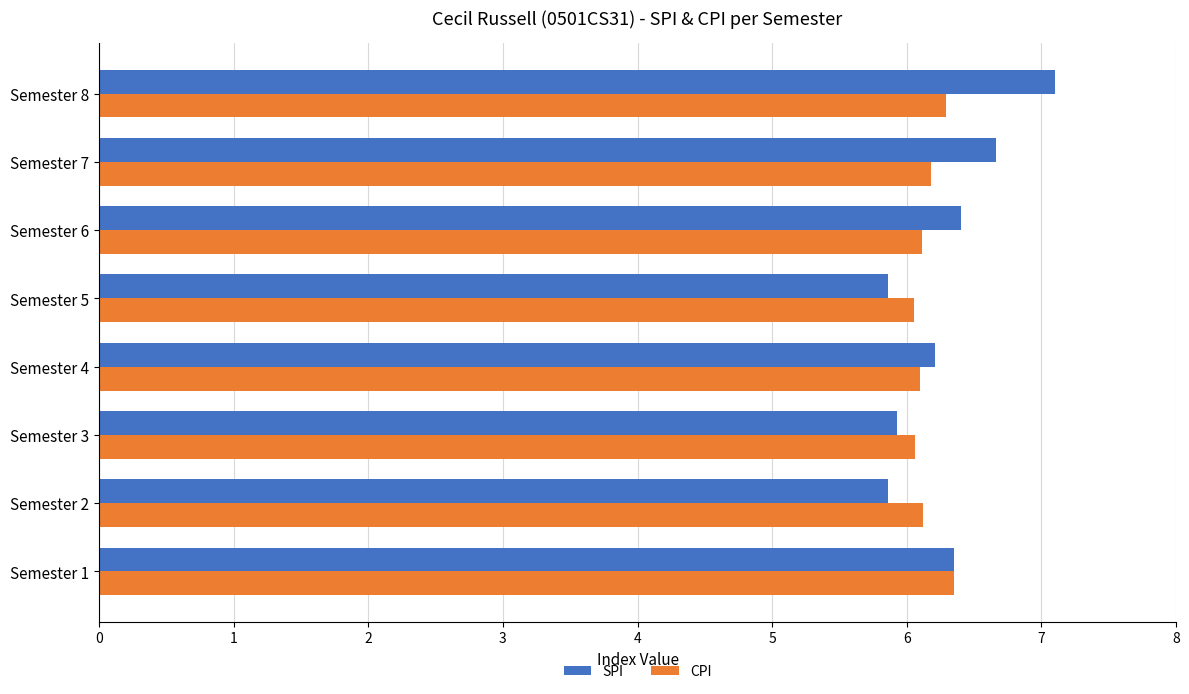

At how many categories does at least one series exceed 6?

8